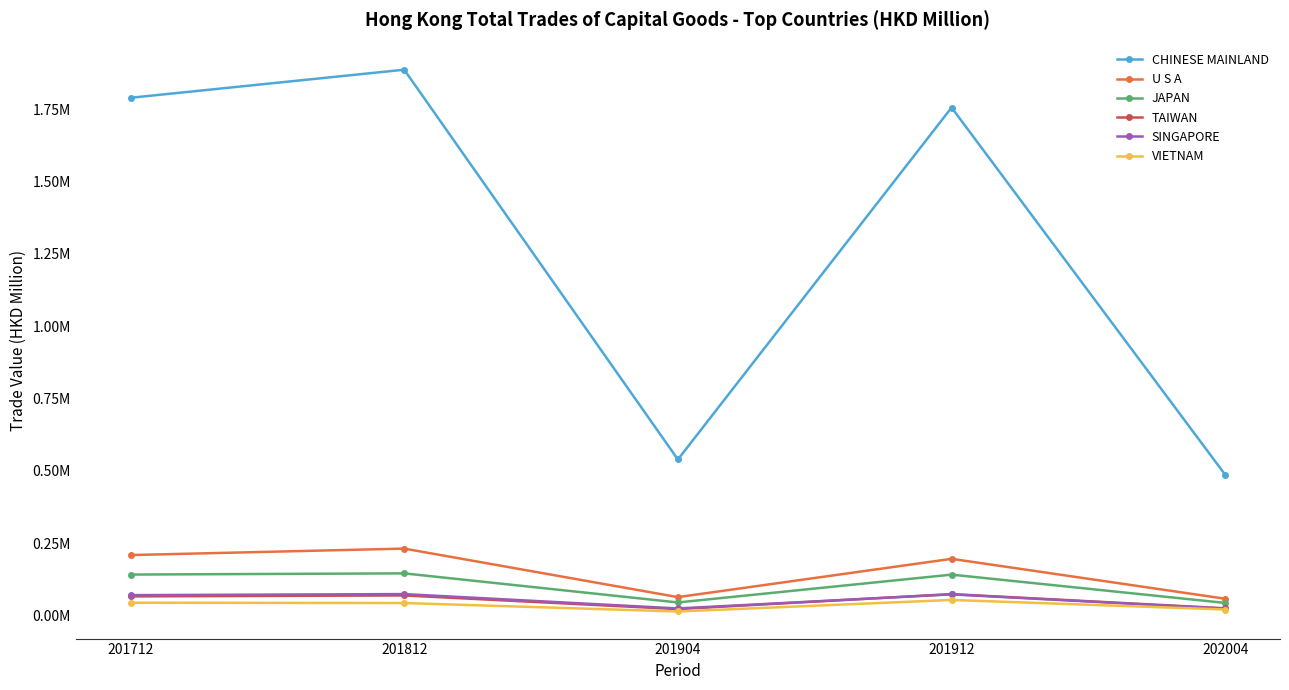

Does the chart have visible grid lines?

No